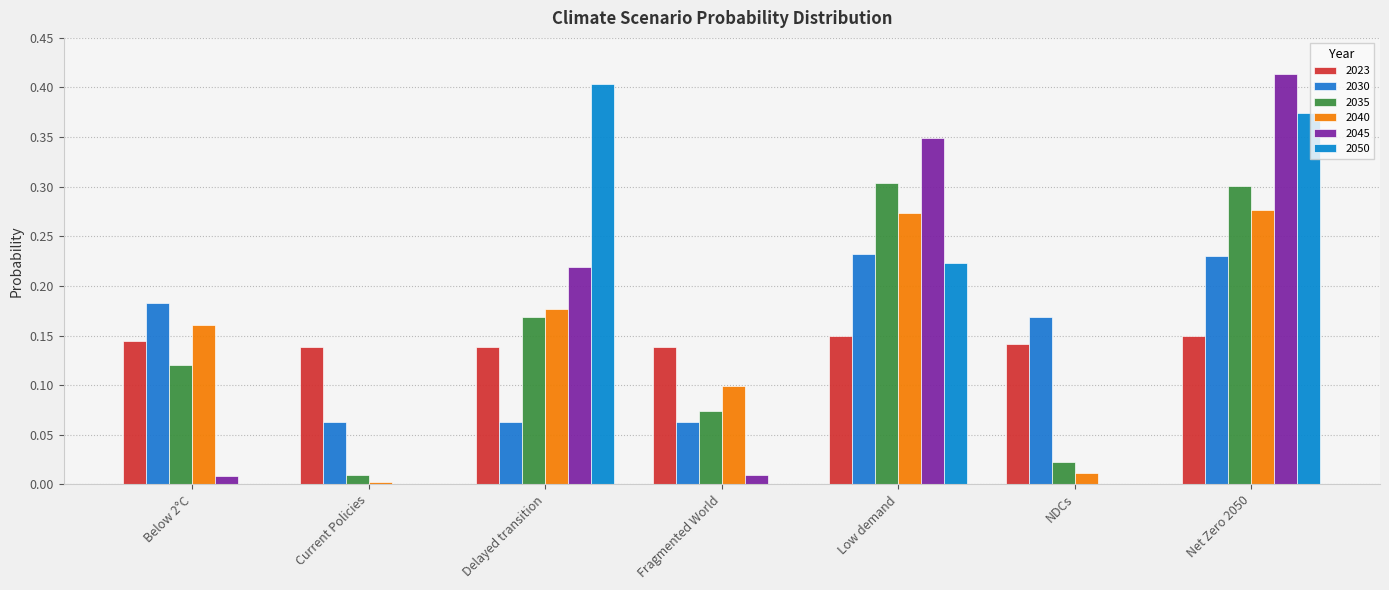

How many series are shown in this chart?

6